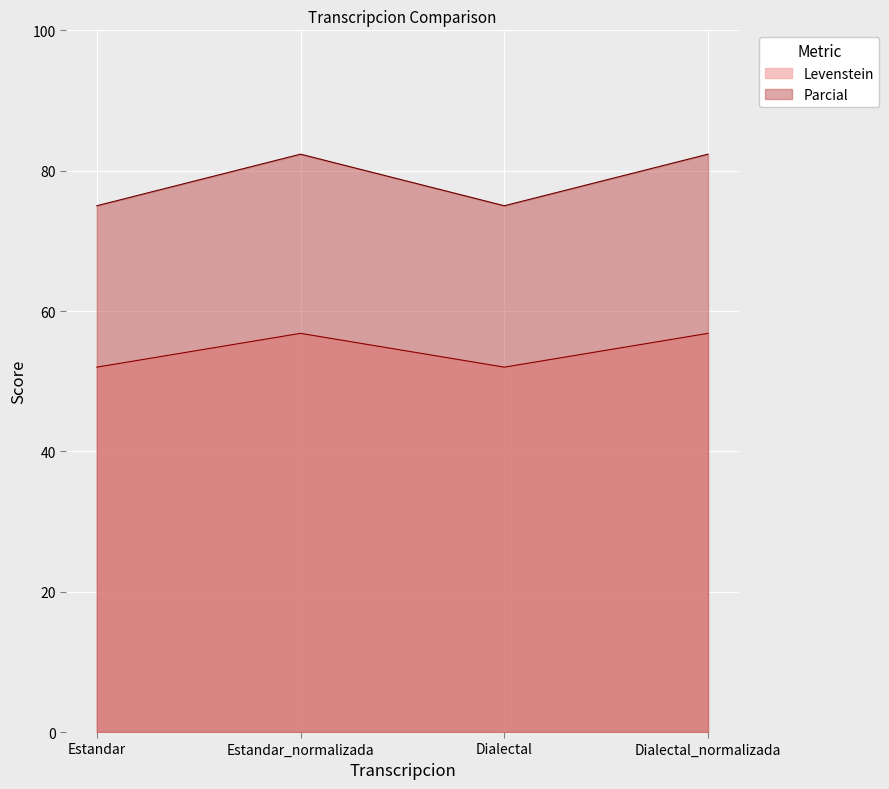

In Parcial, how many points are lower than both neighbors (excluding endpoints)?

1